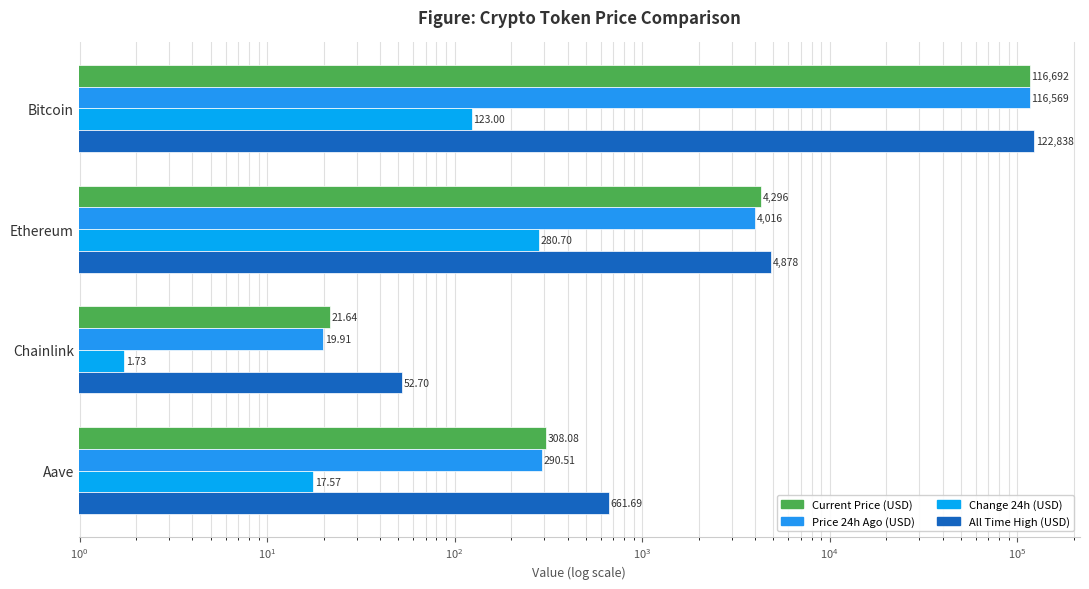

Is it true that price24hAgo equals 158456.6 at Bitcoin?

False